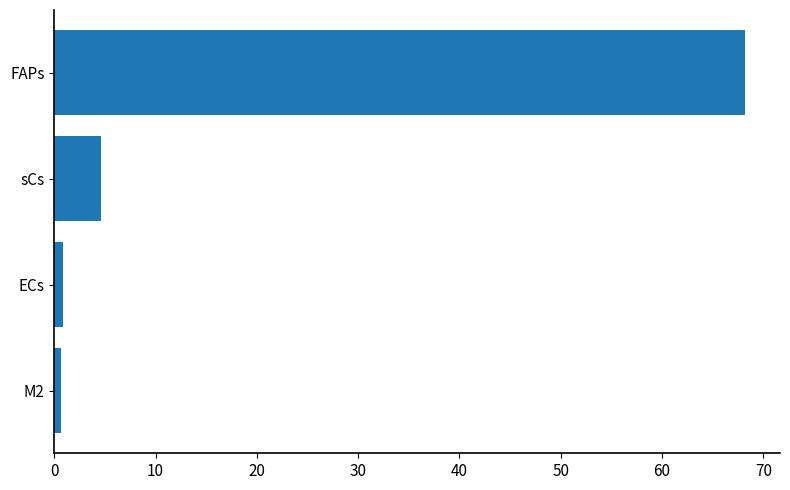

What is the difference between the second highest and minimum values?

4.0